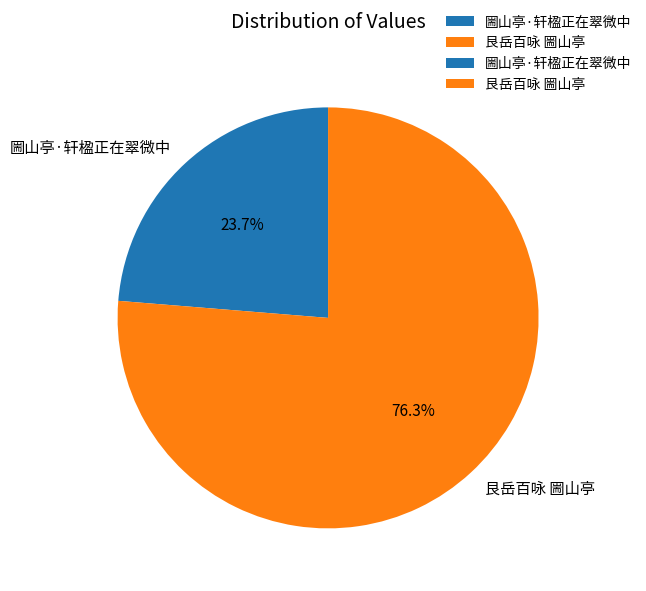

What is the ratio of the value at 艮岳百咏 圌山亭 to the value at 圌山亭·轩楹正在翠微中?

3.2